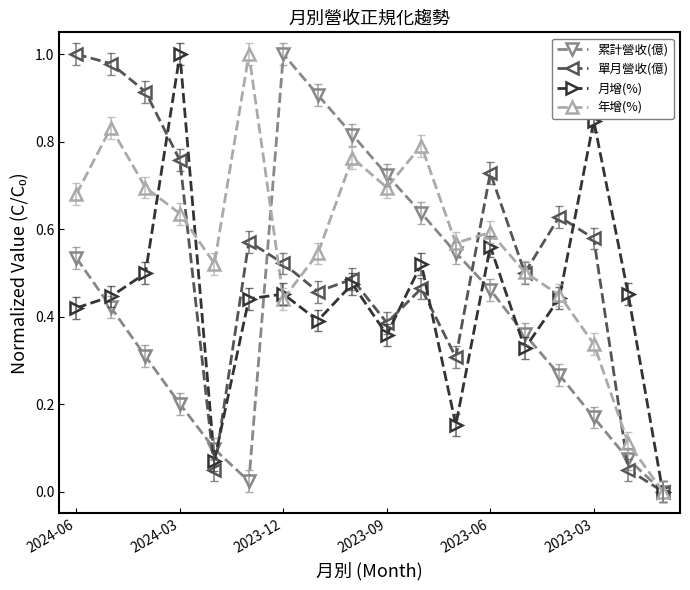

How many interior local valleys does the 單月營收(億) series have?

5